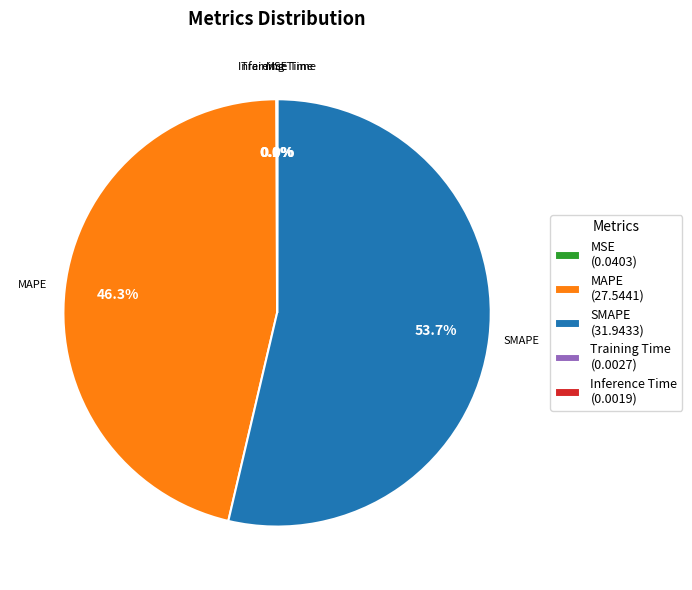

Does MAPE account for over 50% of the chart?

No